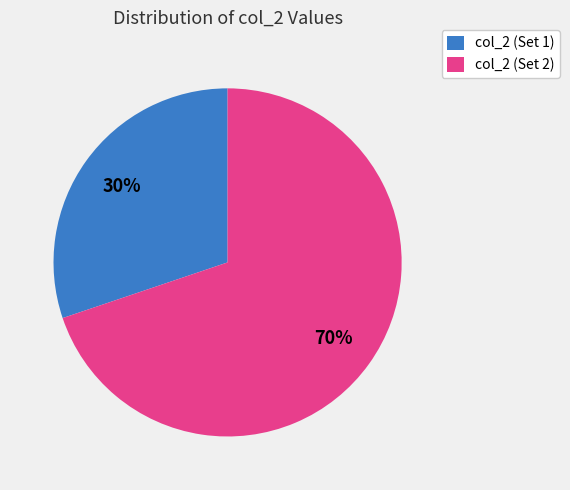

Rank the categories by value from highest to lowest.

col_2 (Set 2), col_2 (Set 1)